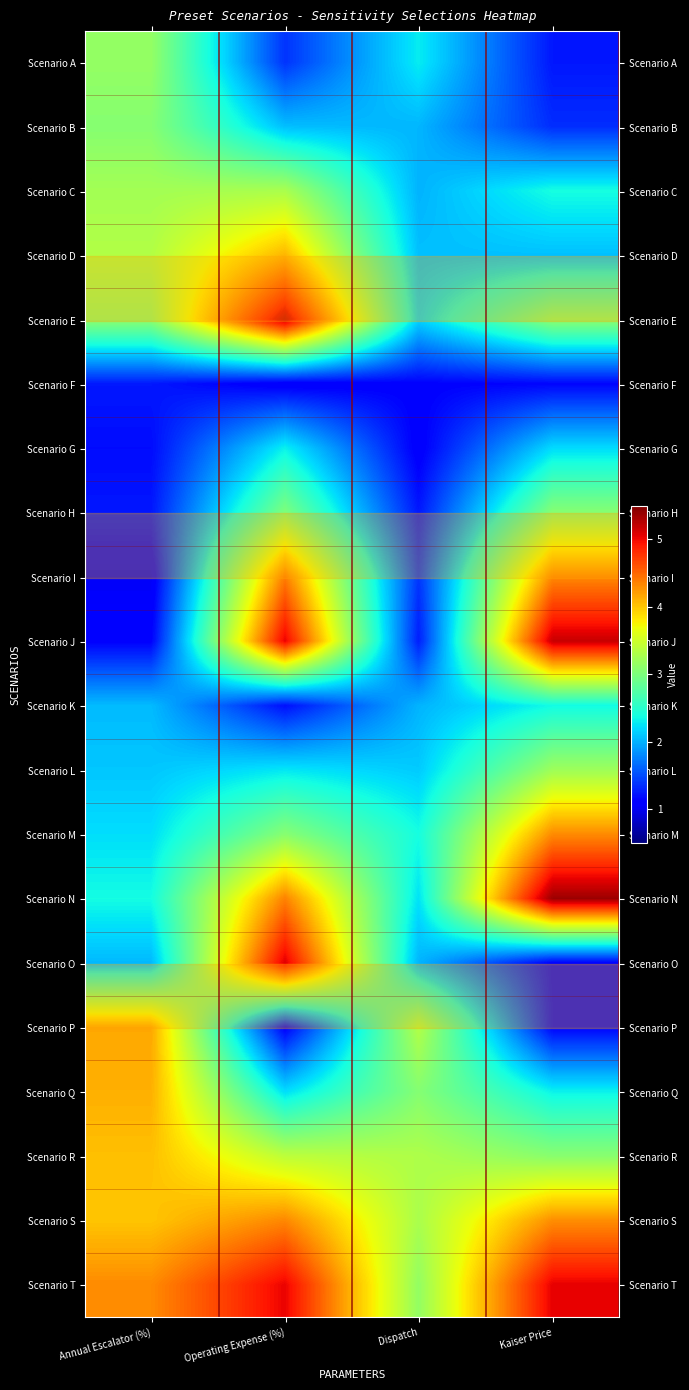

Reading left to right, extract all data points from this chart.

Scenario A: Annual Escalator (%)=3.1	Operating Expense (%)=1.4	Dispatch=2.3	Kaiser Price=1.2
Scenario B: Annual Escalator (%)=3.1	Operating Expense (%)=2.1	Dispatch=2.0	Kaiser Price=1.3
Scenario C: Annual Escalator (%)=3.2	Operating Expense (%)=3.3	Dispatch=2.0	Kaiser Price=2.4
Scenario D: Annual Escalator (%)=3.3	Operating Expense (%)=4.1	Dispatch=2.1	Kaiser Price=2.1
Scenario E: Annual Escalator (%)=3.1	Operating Expense (%)=5.2	Dispatch=2.2	Kaiser Price=3.1
Scenario F: Annual Escalator (%)=1.2	Operating Expense (%)=1.1	Dispatch=1.1	Kaiser Price=1.1
Scenario G: Annual Escalator (%)=1.2	Operating Expense (%)=2.3	Dispatch=1.1	Kaiser Price=2.2
Scenario H: Annual Escalator (%)=1.2	Operating Expense (%)=3.0	Dispatch=1.2	Kaiser Price=3.1
Scenario I: Annual Escalator (%)=1.0	Operating Expense (%)=4.4	Dispatch=1.4	Kaiser Price=4.3
Scenario J: Annual Escalator (%)=1.1	Operating Expense (%)=5.0	Dispatch=1.3	Kaiser Price=5.2
Scenario K: Annual Escalator (%)=2.0	Operating Expense (%)=1.2	Dispatch=2.0	Kaiser Price=2.4
Scenario L: Annual Escalator (%)=2.1	Operating Expense (%)=2.3	Dispatch=2.1	Kaiser Price=3.2
Scenario M: Annual Escalator (%)=2.2	Operating Expense (%)=3.1	Dispatch=2.4	Kaiser Price=4.3
Scenario N: Annual Escalator (%)=2.4	Operating Expense (%)=4.4	Dispatch=2.2	Kaiser Price=5.4
Scenario O: Annual Escalator (%)=2.0	Operating Expense (%)=5.1	Dispatch=2.0	Kaiser Price=1.1
Scenario P: Annual Escalator (%)=4.2	Operating Expense (%)=1.1	Dispatch=3.3	Kaiser Price=1.1
Scenario Q: Annual Escalator (%)=4.1	Operating Expense (%)=2.2	Dispatch=3.1	Kaiser Price=2.3
Scenario R: Annual Escalator (%)=4.0	Operating Expense (%)=3.4	Dispatch=3.3	Kaiser Price=3.1
Scenario S: Annual Escalator (%)=4.0	Operating Expense (%)=4.3	Dispatch=3.3	Kaiser Price=4.3
Scenario T: Annual Escalator (%)=4.3	Operating Expense (%)=5.0	Dispatch=3.1	Kaiser Price=5.0